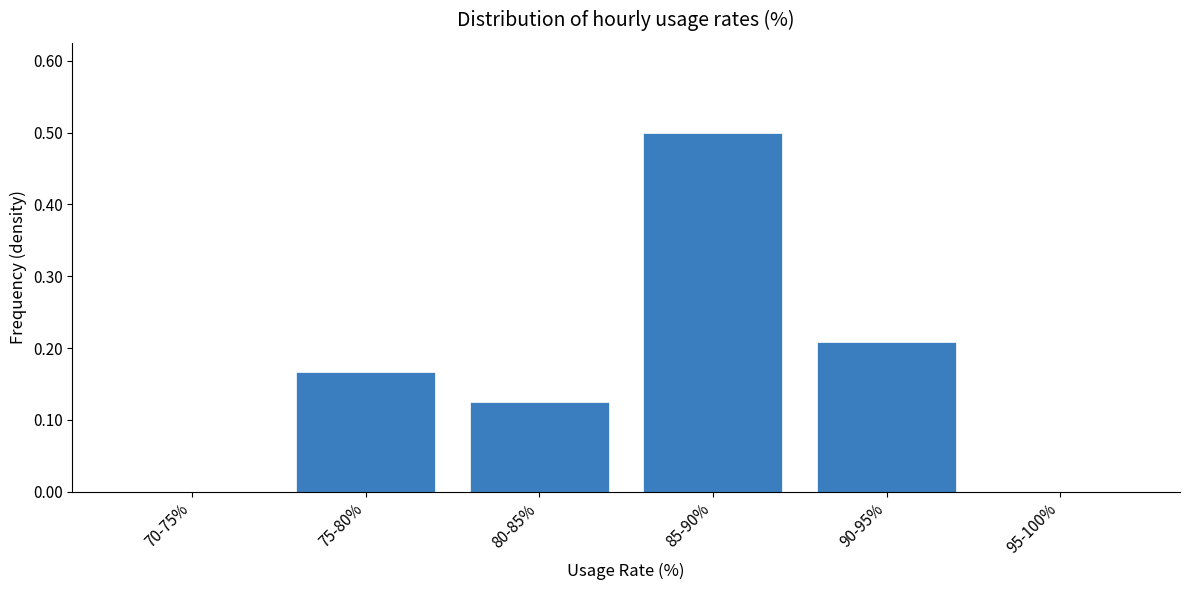

Is it true that the value at 90-95% is 0.3?

False